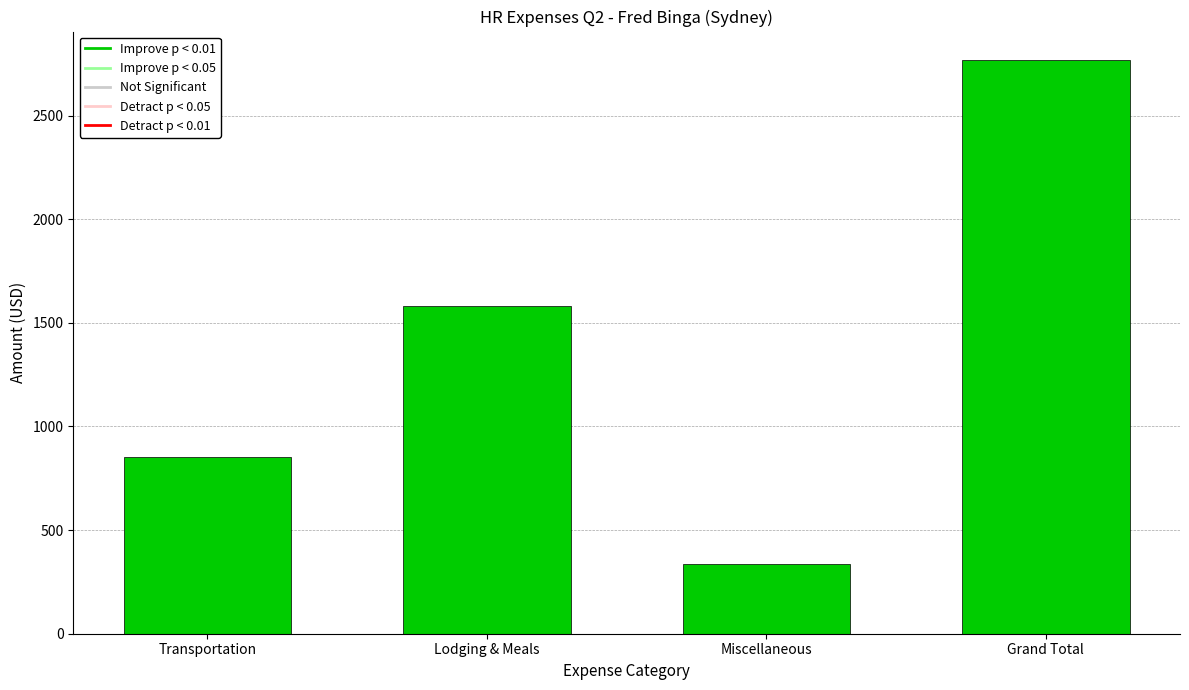

What is the sum of the values at Transportation and Lodging & Meals?

2432.6